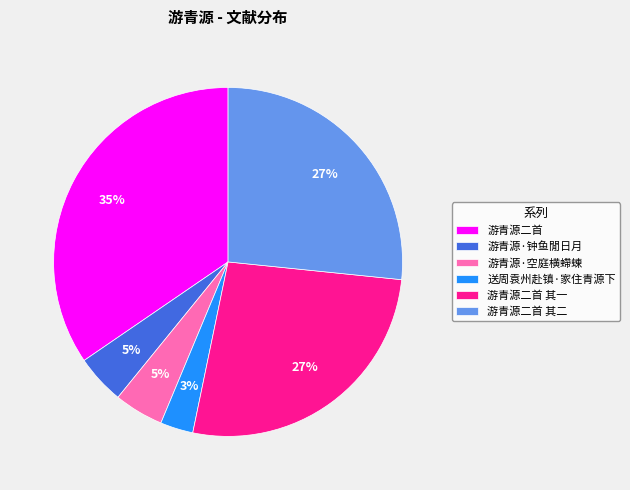

What percentage is the 游青源·钟鱼閒日月 slice, to the nearest percent?

5%